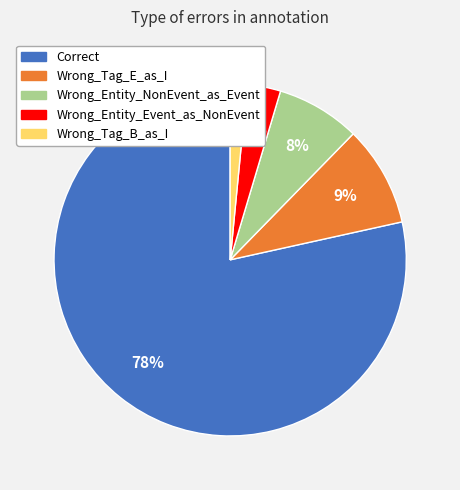

What is the smallest slice in the pie chart?

Wrong_Tag_B_as_I